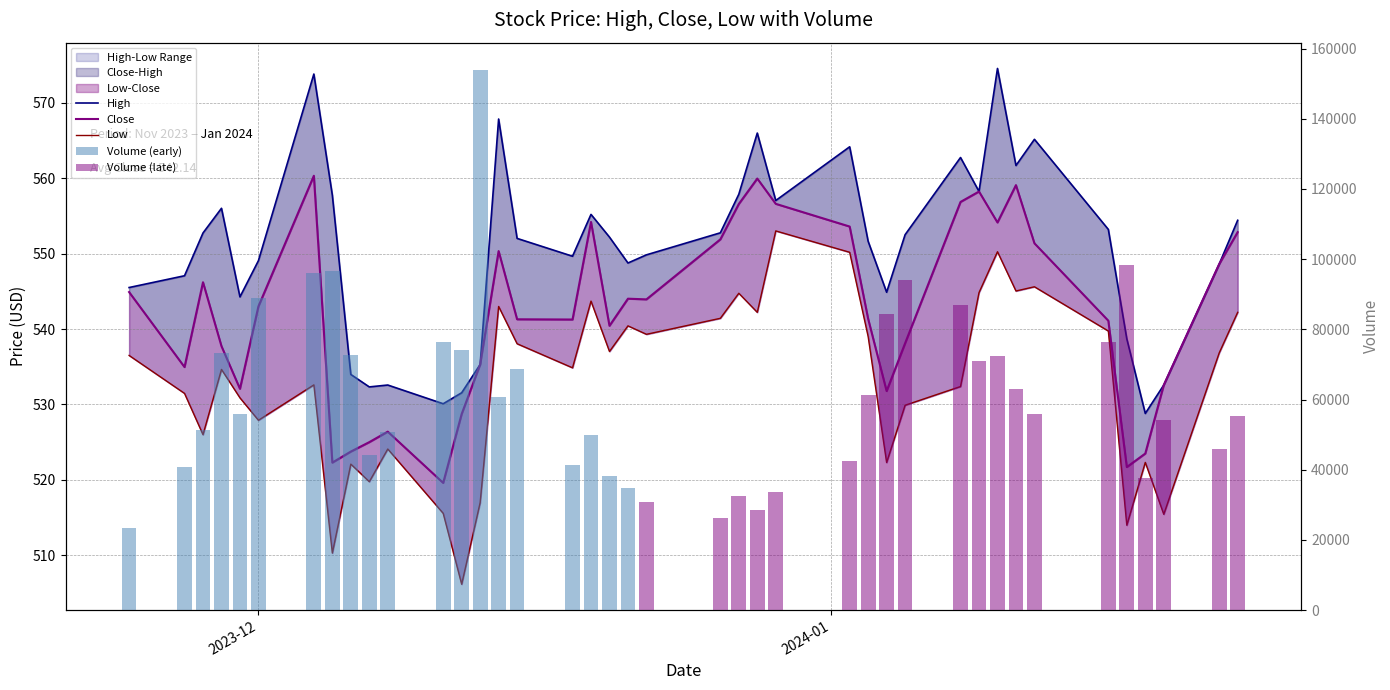

What is the sum of all Close values?

21685.5